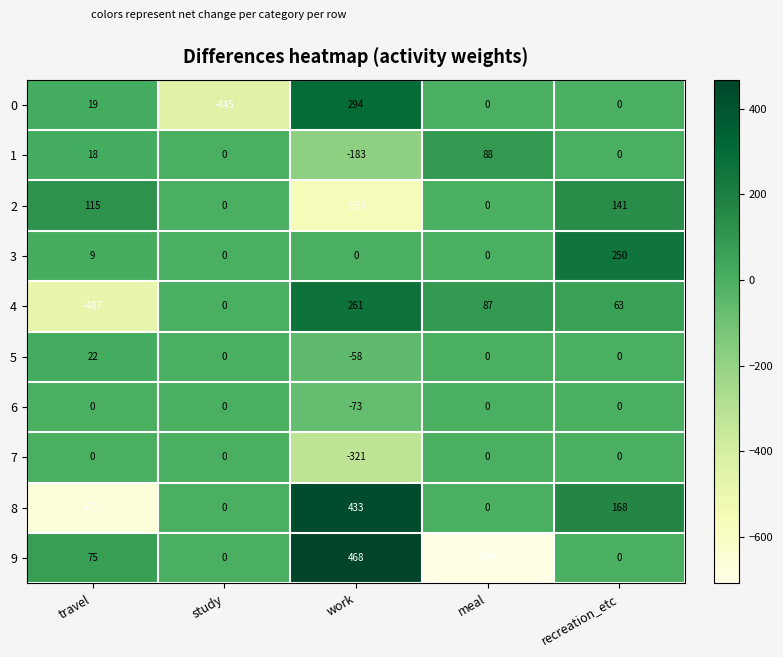

What is the total value across all series at travel?

-900